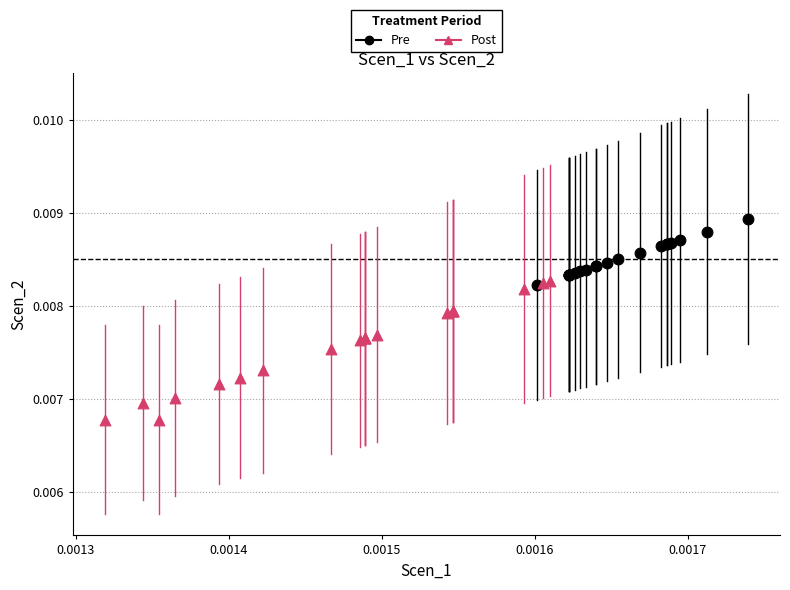

Which series contains the lowest Y value?

Post